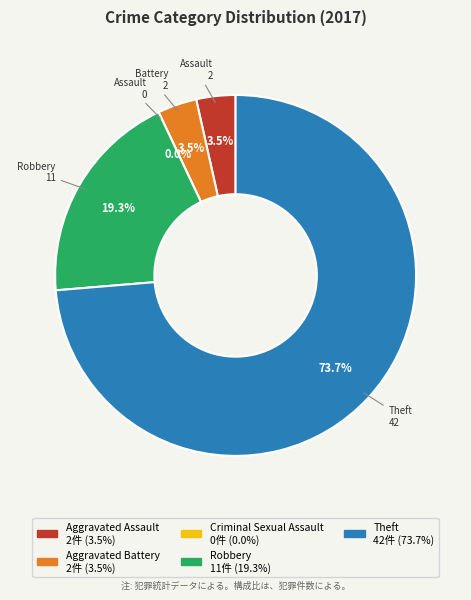

Approximately how many times larger is the value at Robbery compared to Aggravated Battery?

5.5